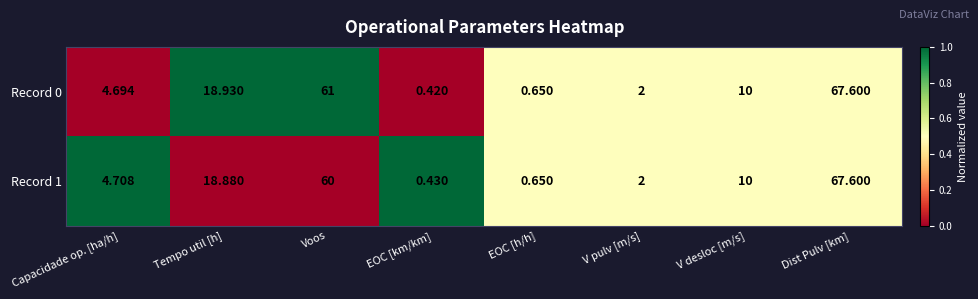

Which series has the widest spread of values?

Record 0